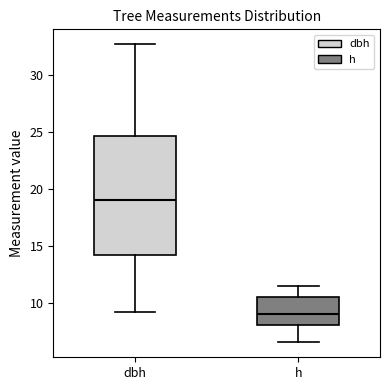

Which box is the tallest, from its lower edge to its upper edge?

dbh